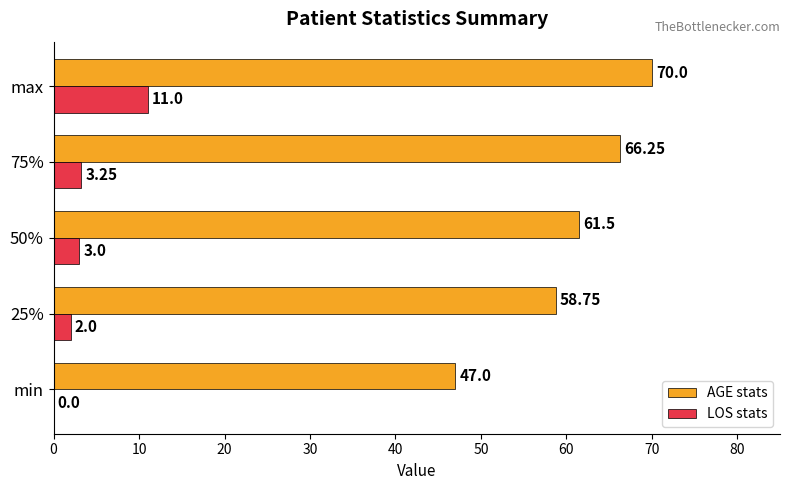

What is the total value across all series at max?

81.0